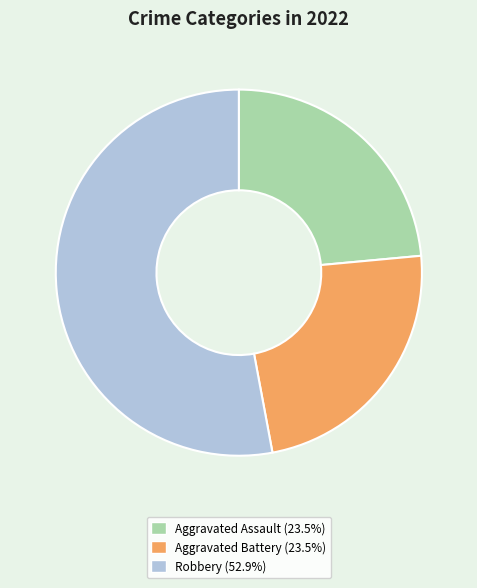

Does any single category account for the majority?

Yes